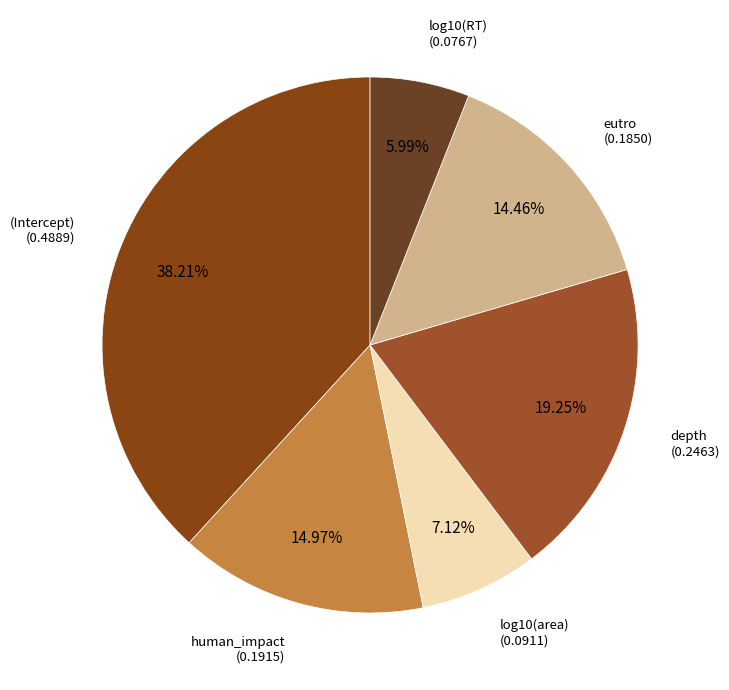

Does depth represent more than half of the total?

No